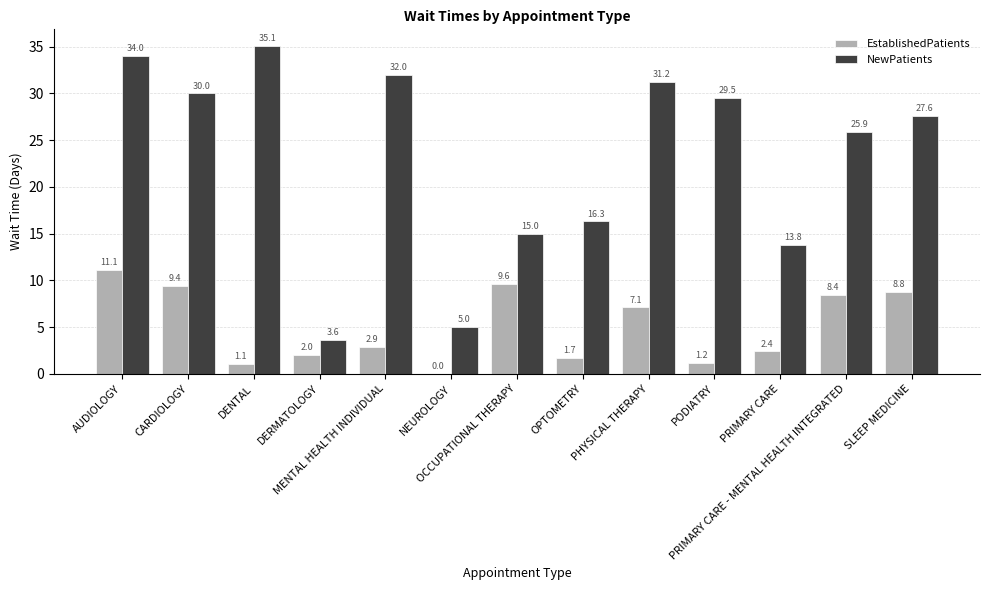

What are all the series names shown in the legend?

EstablishedPatients, NewPatients